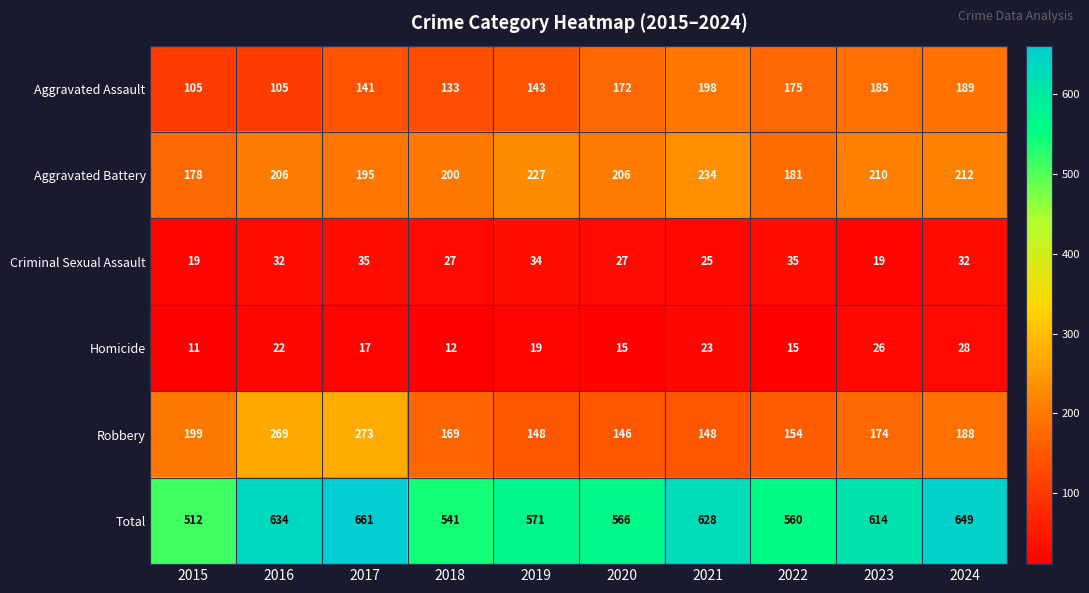

What is the sum of all Aggravated Assault values?

1546